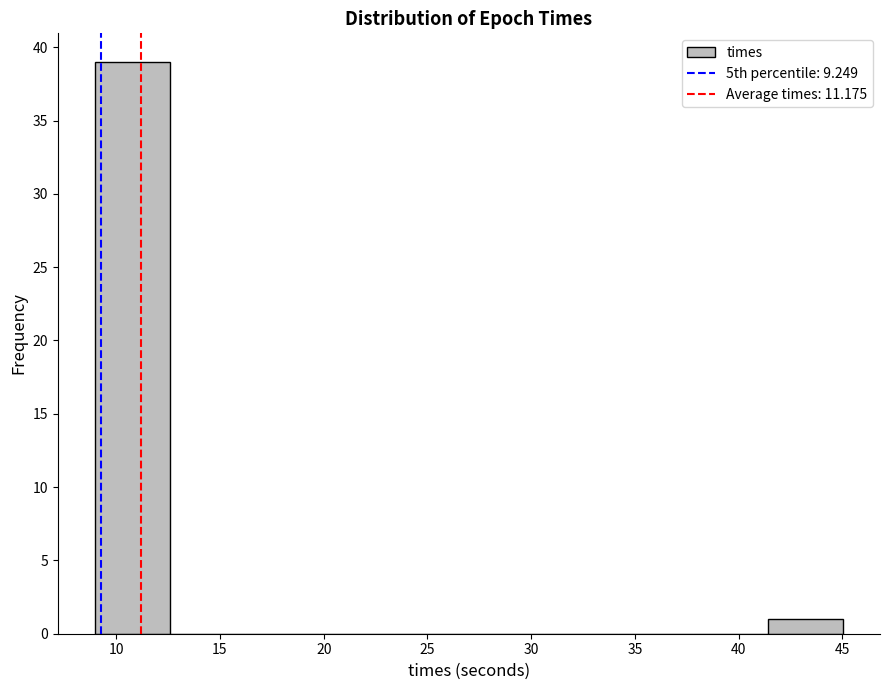

Reading left to right, transcribe this chart: for each bar, give the range it covers on the x-axis and its height. Neither the bar edges nor the heights are printed on the chart, so give them approximately, as read against the axes.

9.0 to 12.5: 39
12.5 to 16.0: 0
16.0 to 20.0: 0
20.0 to 23.5: 0
23.5 to 27.0: 0
27.0 to 30.5: 0
30.5 to 34.0: 0
34.0 to 38.0: 0
38.0 to 41.5: 0
41.5 to 45.0: 1